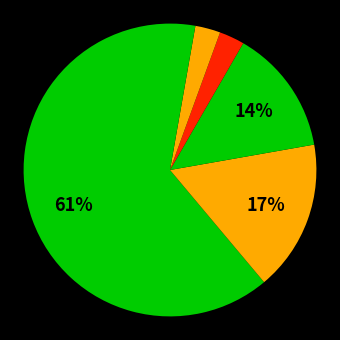

Count the number of slices in the pie.

6